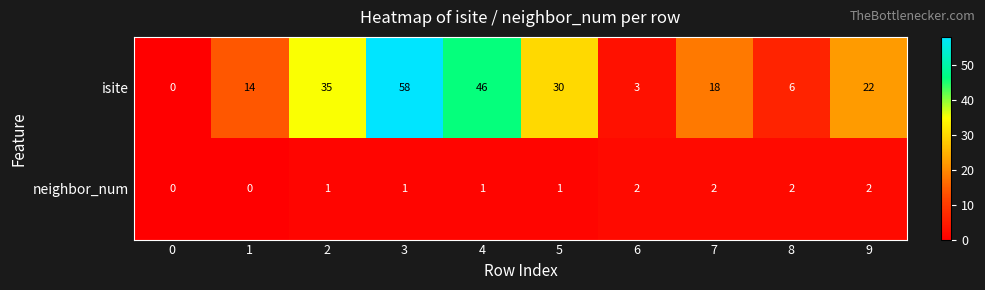

How many categories are shown in the chart?

10